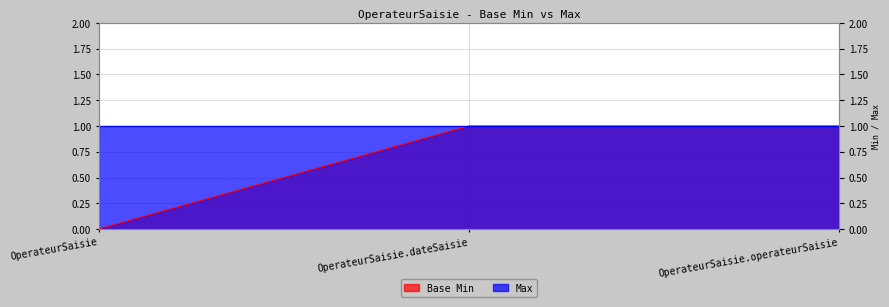

Is it true that the value at OperateurSaisie.dateSaisie is 1?

True